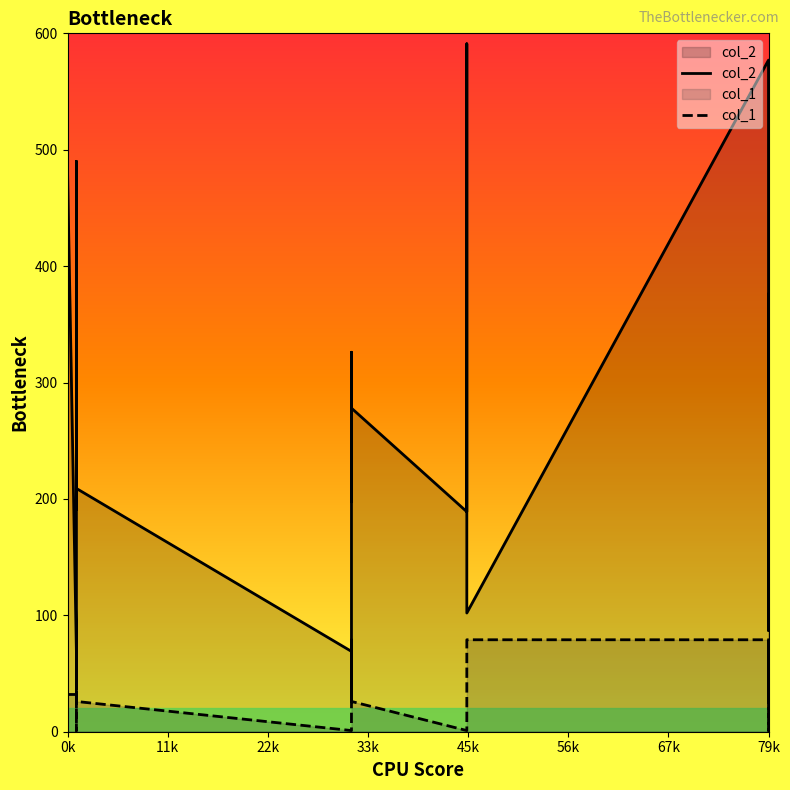

True or false: col_2 has more than 2 interior local peaks.

True